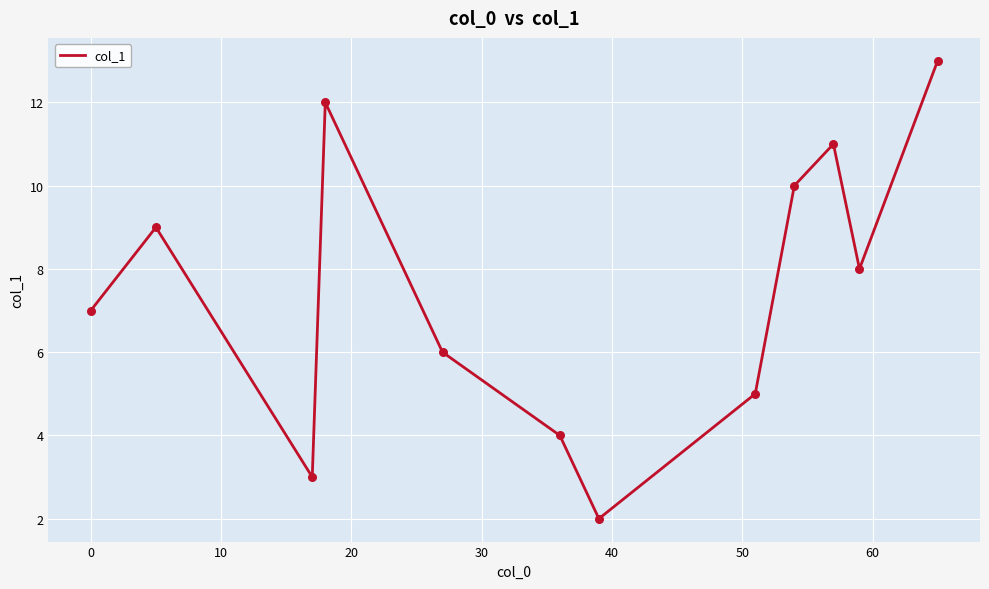

What is the difference between the maximum and minimum values?

11.0